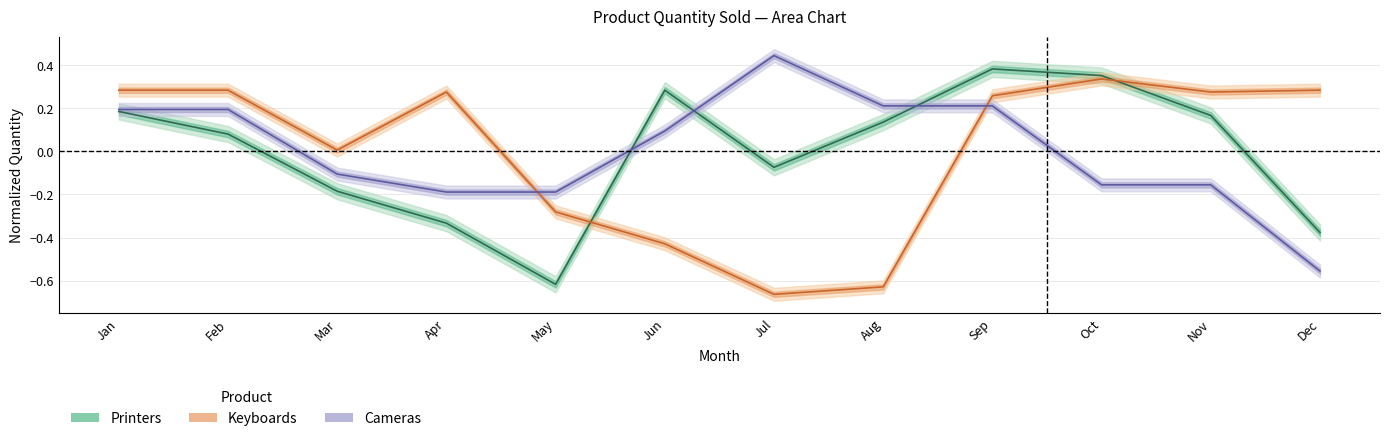

At which category is the sum across all series the highest?

Sep